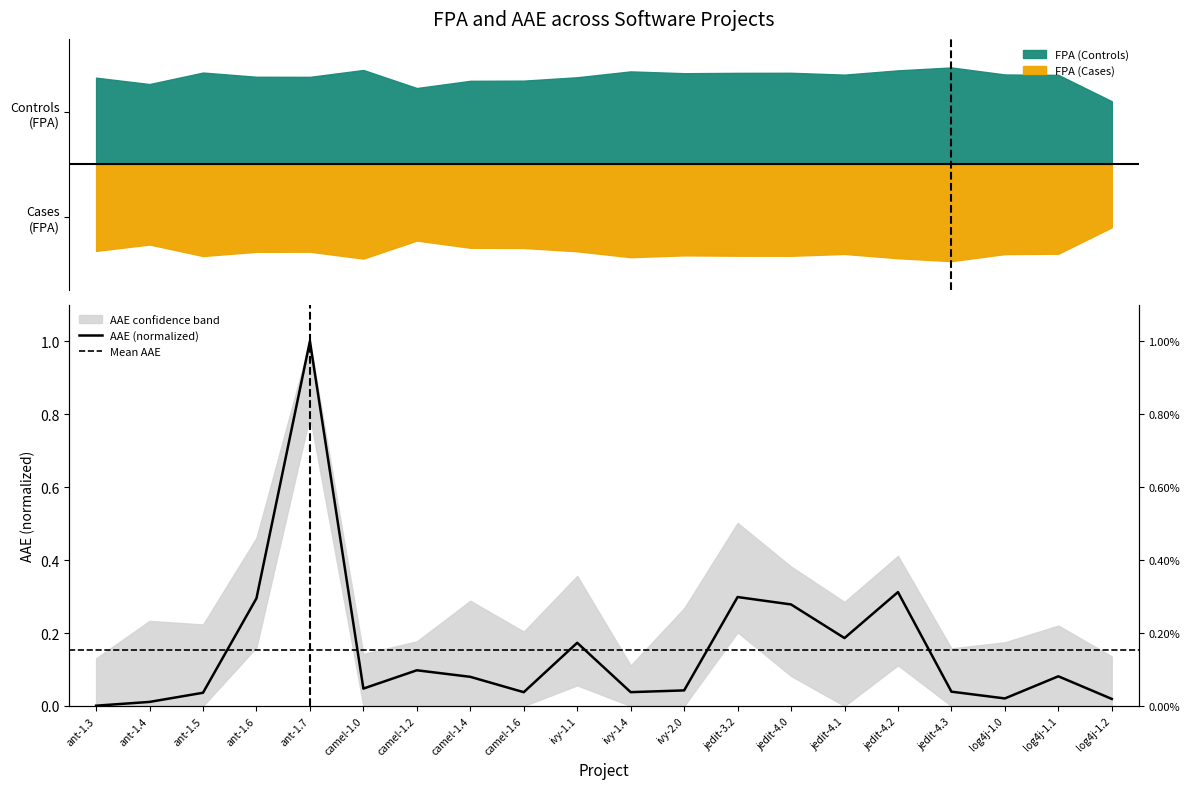

True or false: there are more than 1 points higher than both neighbors.

True